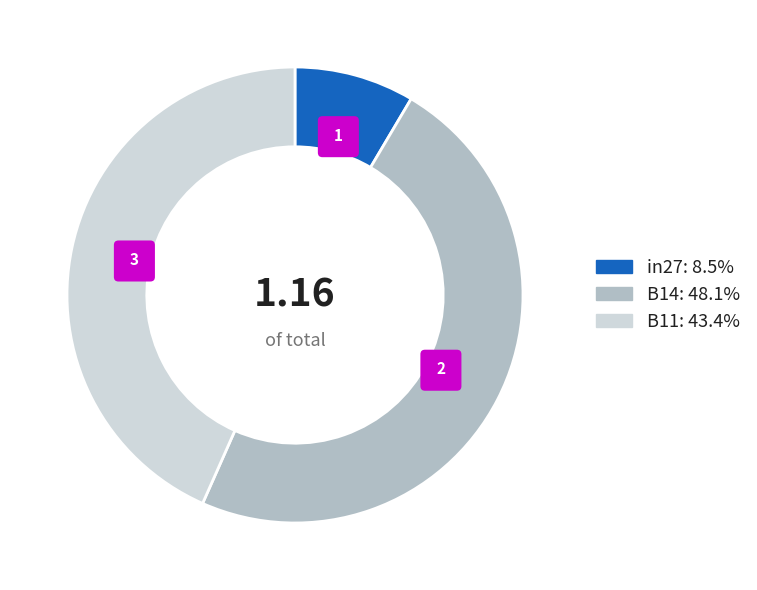

How many segments does this pie chart have?

3